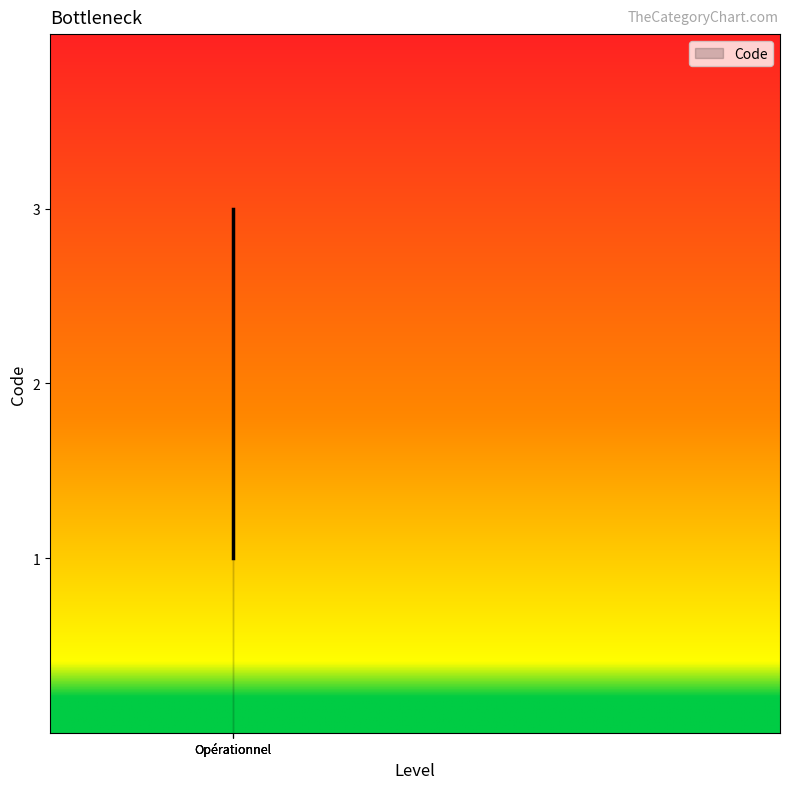

Which label corresponds to the largest value in the chart?

Opérationnel